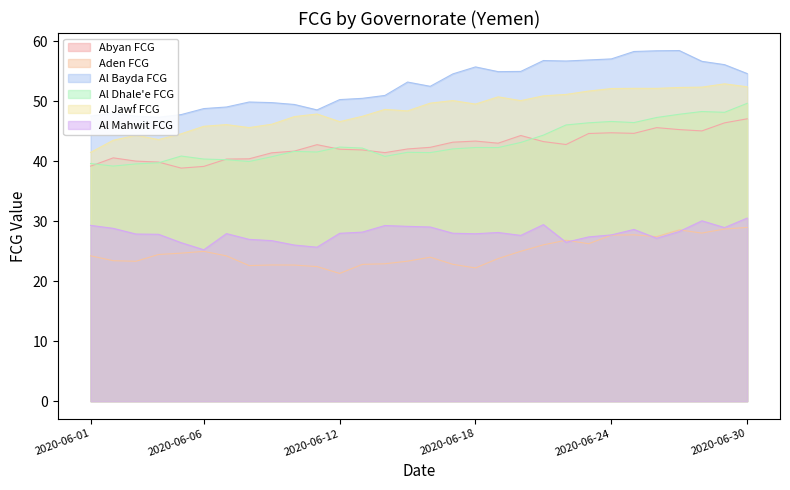

True or false: Al Mahwit FCG and Abyan FCG cross at least once.

False